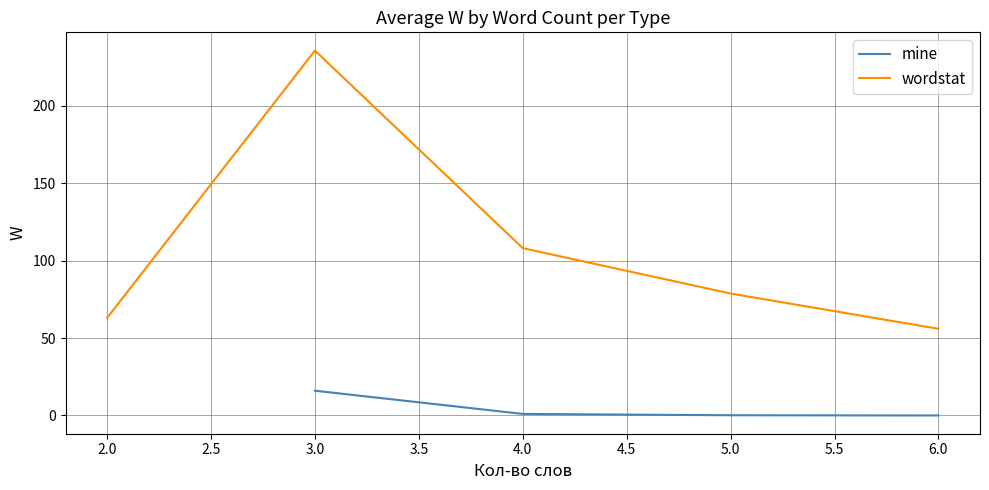

At which label is wordstat closest to 145?

4.0